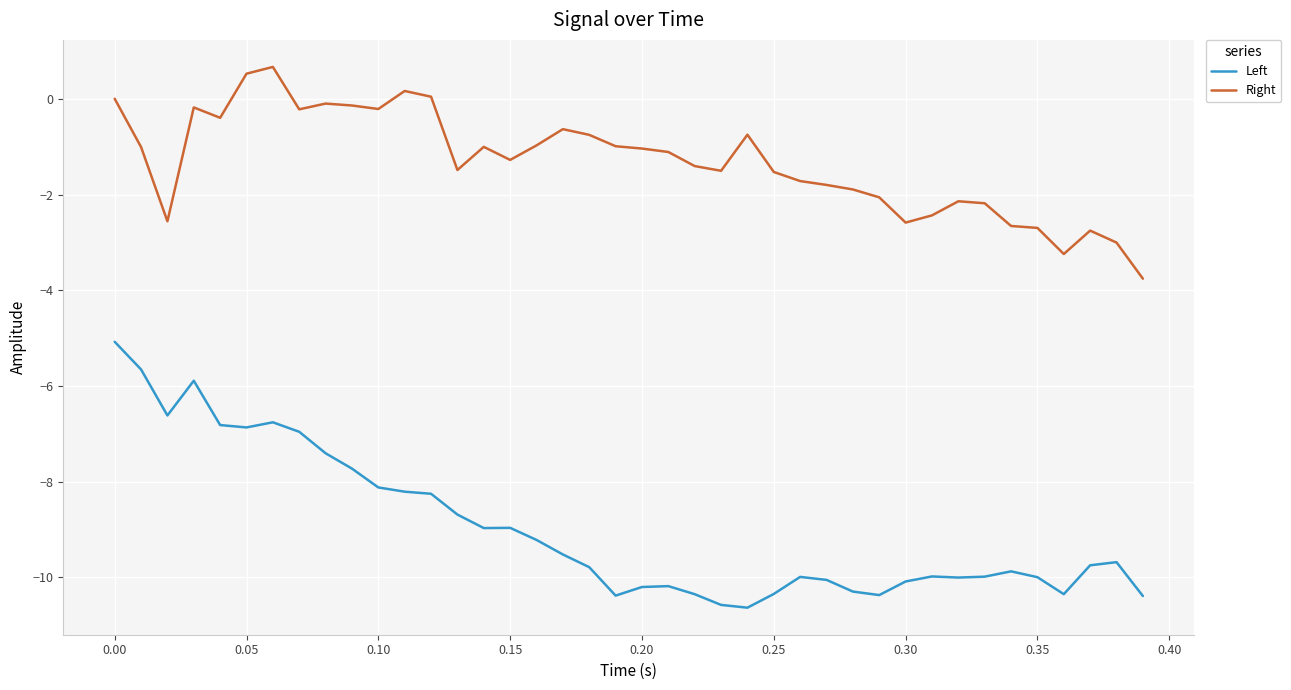

Which series has the largest range (max minus min)?

Left